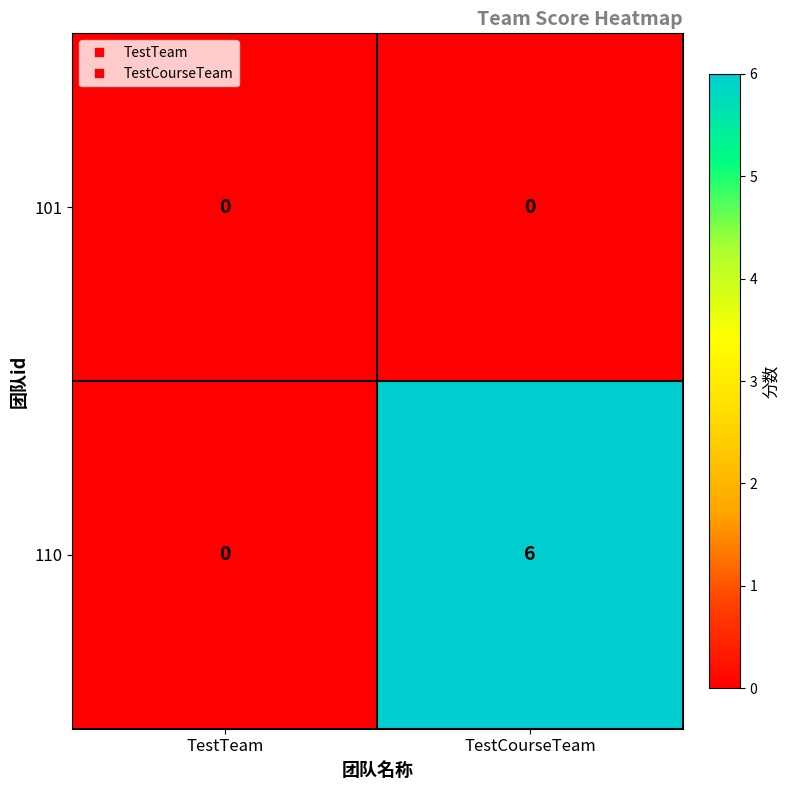

Reading right to left, transcribe all the data shown in this chart.

101: TestCourseTeam=0	TestTeam=0
110: TestCourseTeam=6	TestTeam=0